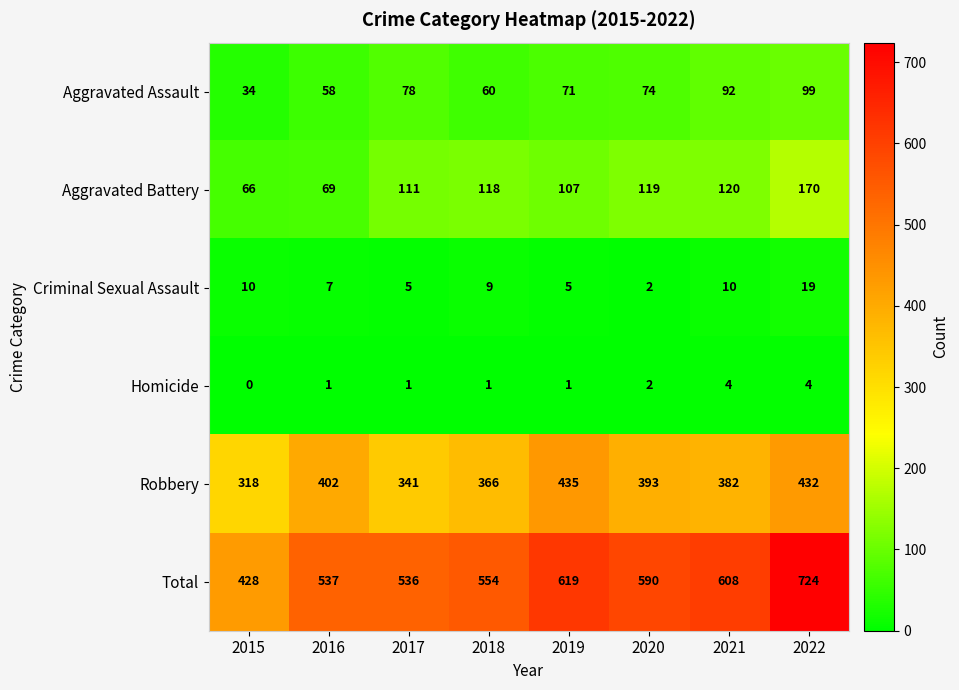

At which category is the sum across all series the highest?

2022